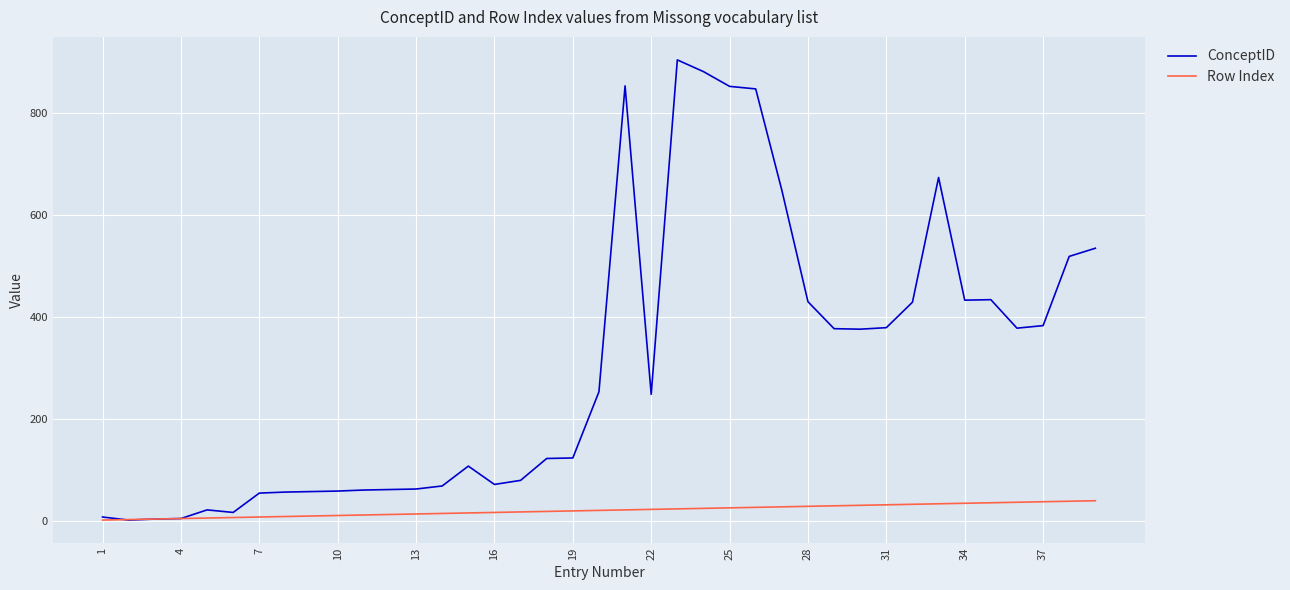

Which series has the largest total across all categories?

ConceptID